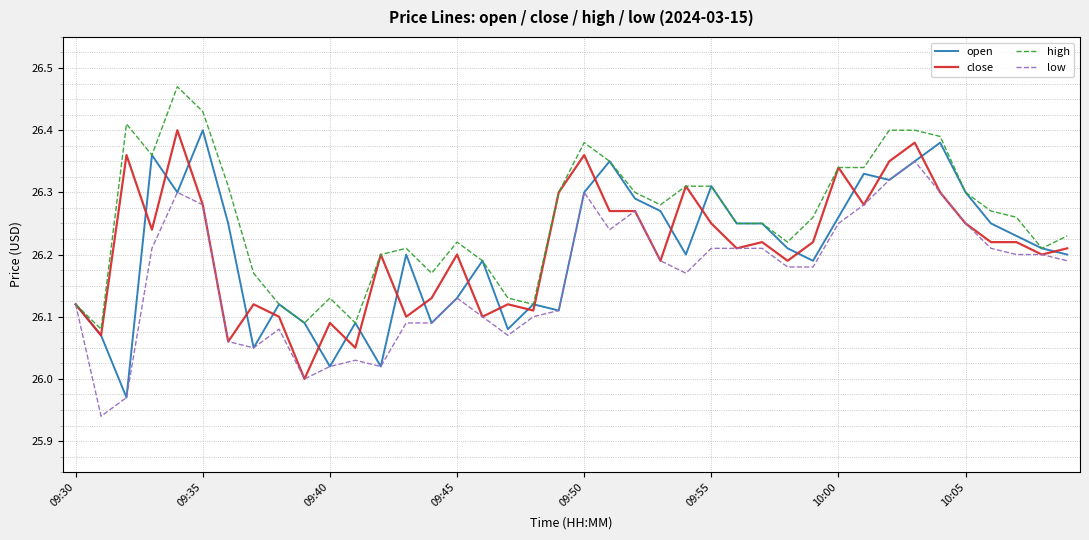

What is the difference between the maximum and minimum values in the open series?

0.4